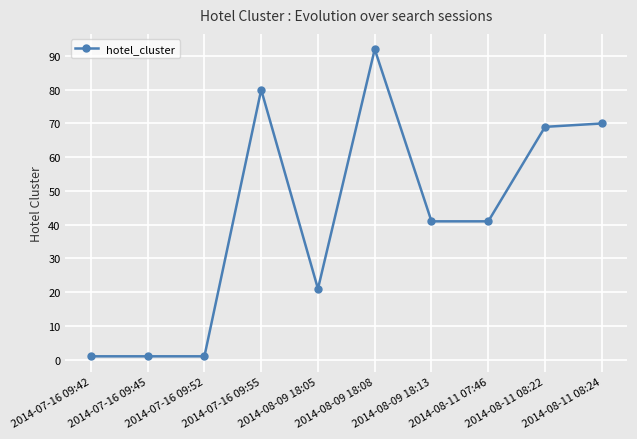

Is it true that the value at 2014-07-16 09:55 is 80?

True